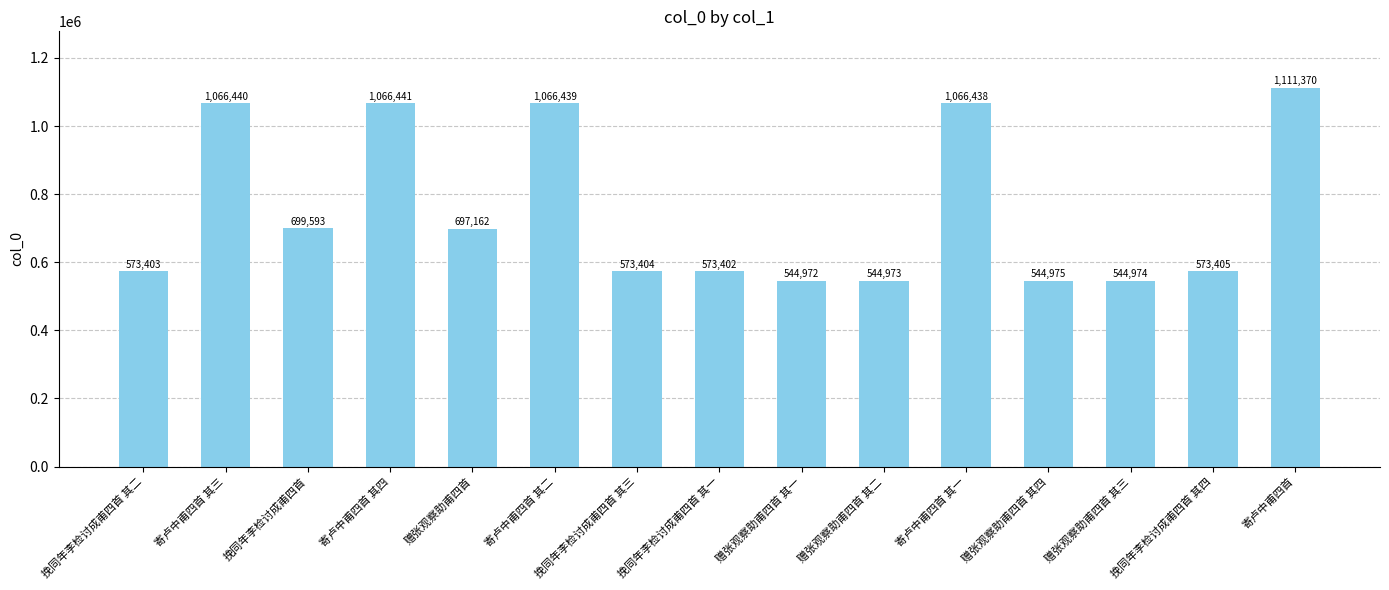

List the labels in order of value, smallest first.

赠张观察助甫四首 其一, 赠张观察助甫四首 其二, 赠张观察助甫四首 其三, 赠张观察助甫四首 其四, 挽同年李检讨成甫四首 其一, 挽同年李检讨成甫四首 其二, 挽同年李检讨成甫四首 其三, 挽同年李检讨成甫四首 其四, 赠张观察助甫四首, 挽同年李检讨成甫四首, 寄卢中甫四首 其一, 寄卢中甫四首 其二, 寄卢中甫四首 其三, 寄卢中甫四首 其四, 寄卢中甫四首